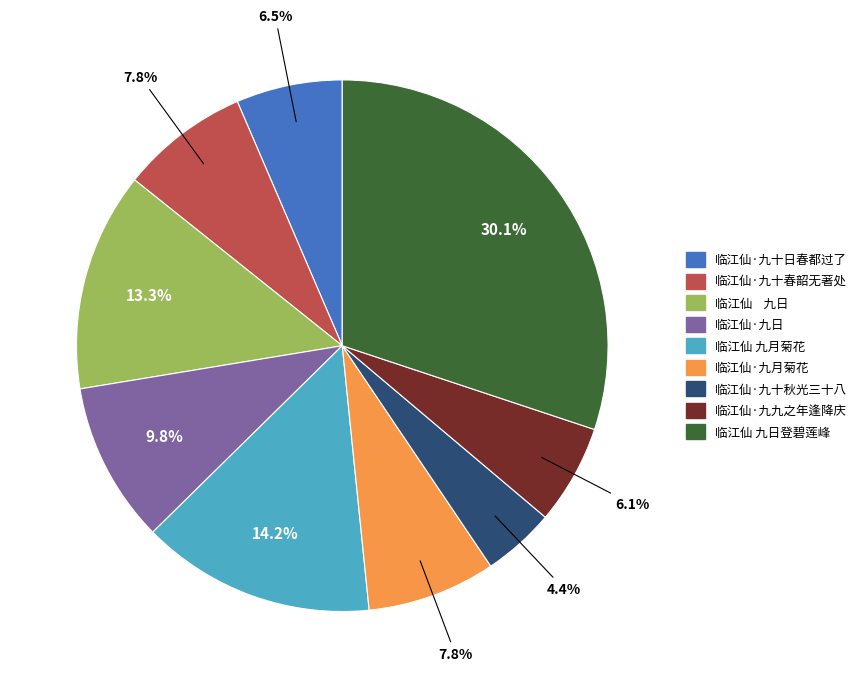

Does any single category account for the majority?

No